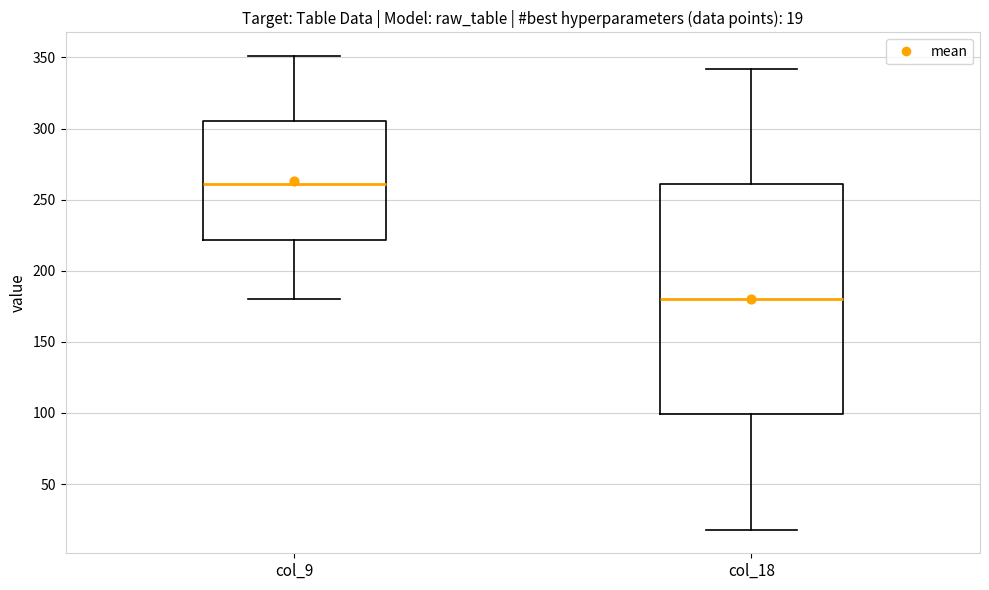

Comparing the boxes themselves (not the whiskers), which one is the tallest?

col_18